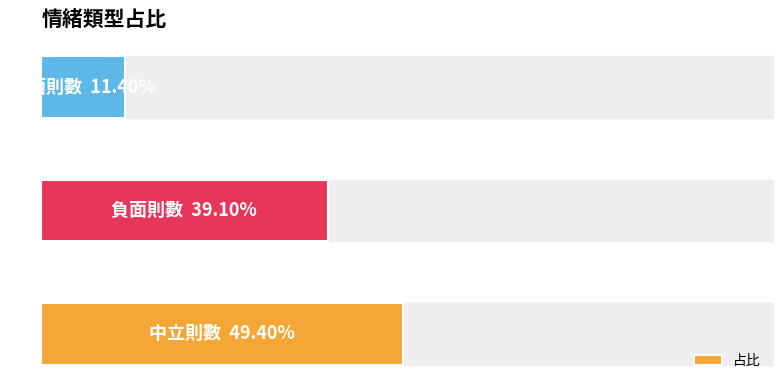

Are the bars horizontal?

Yes